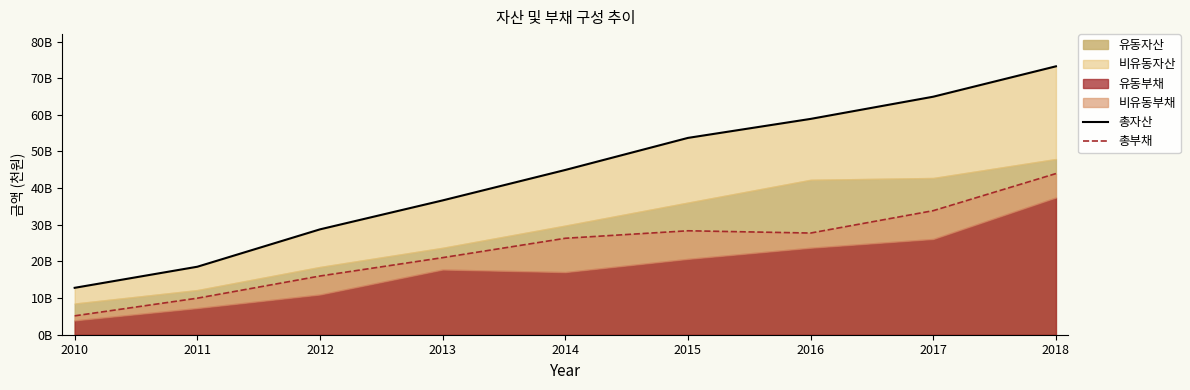

How many categories are shown in the chart?

9